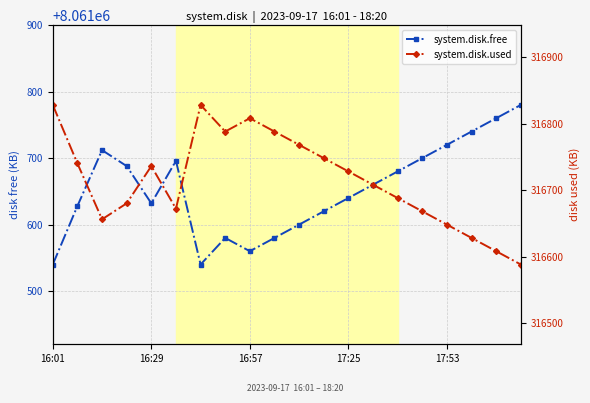

What is the difference between the maximum and minimum values in the system.disk.used series?

240